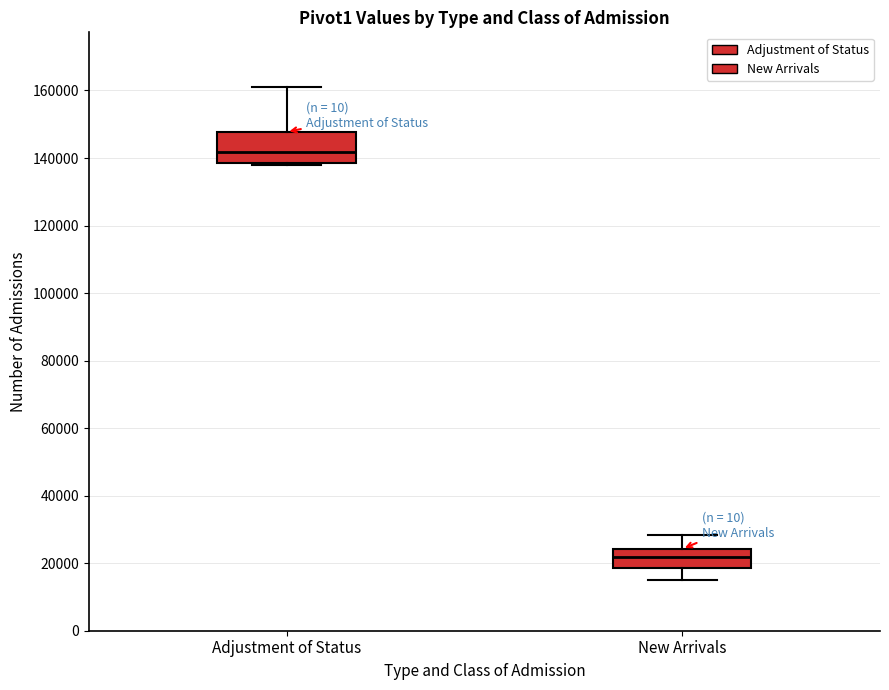

Comparing the boxes themselves (not the whiskers), which one is the tallest?

Adjustment of Status